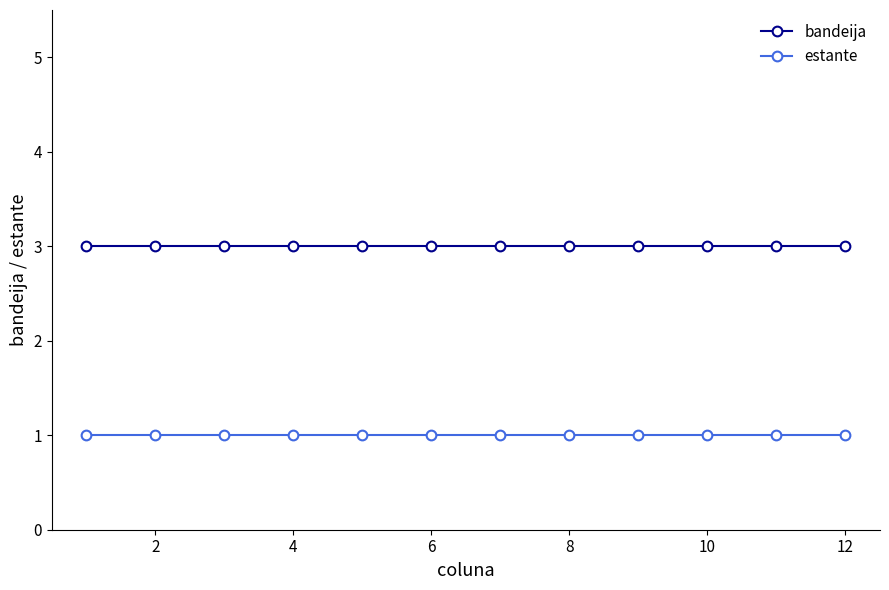

Which series has the largest total across all categories?

bandeija